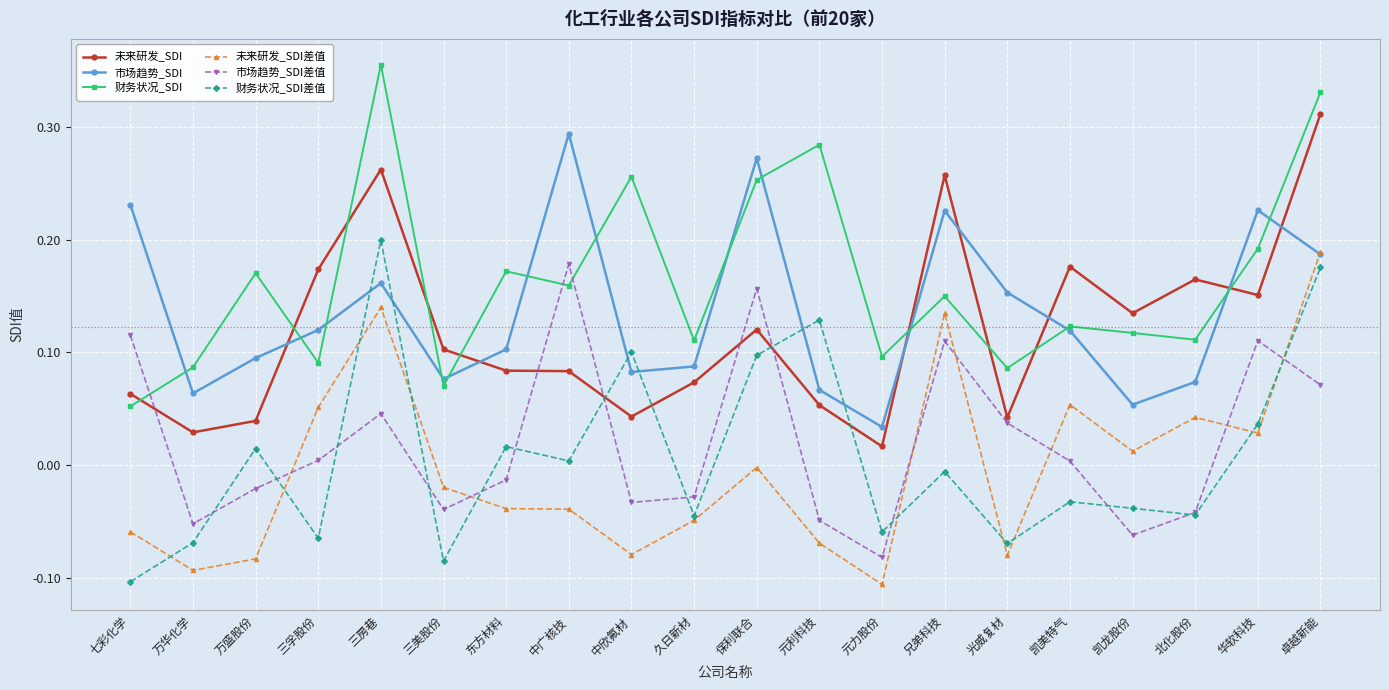

True or false: 未来研发_SDI差值 has more than 1 interior local peaks.

True